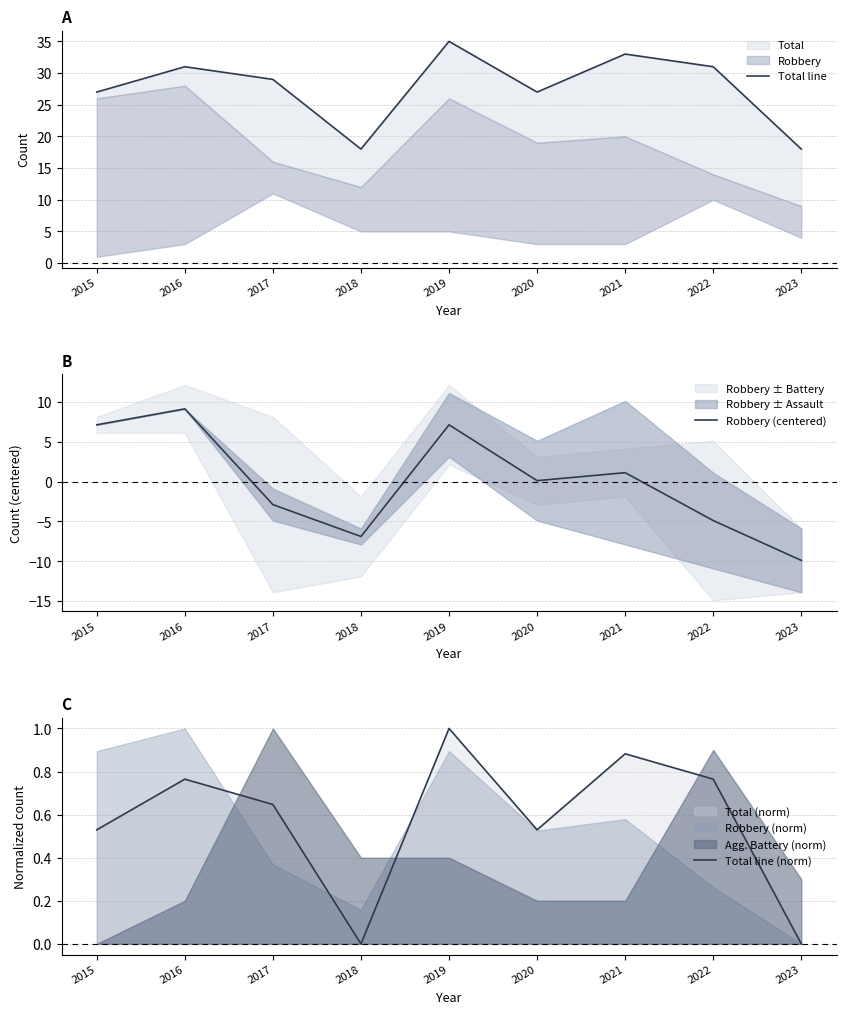

The Robbery (centered) series shows -2.9 at 2017. True or false?

True